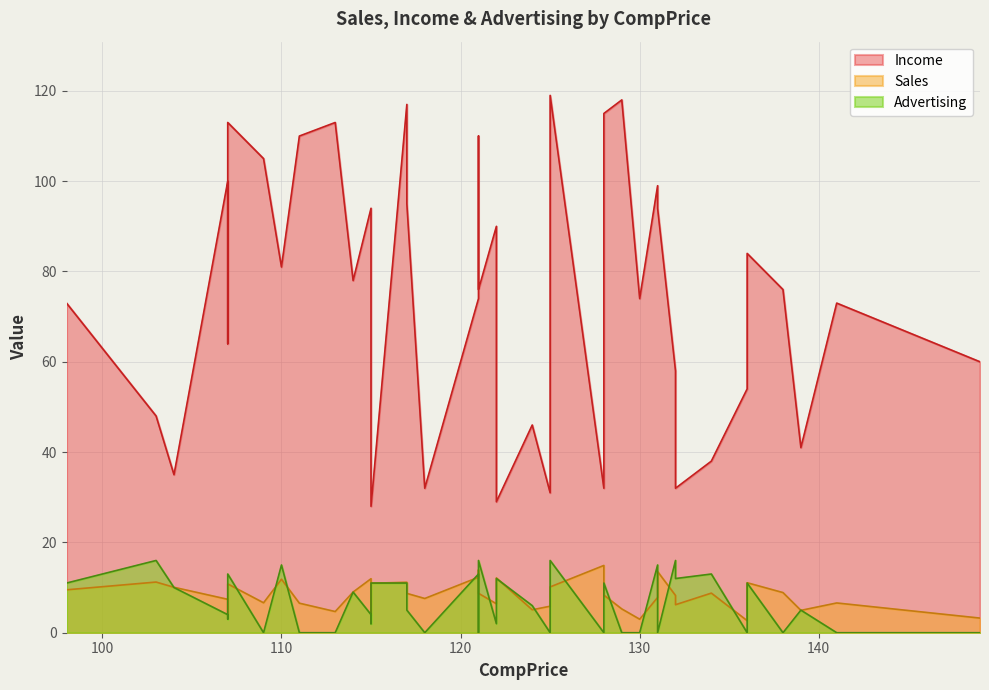

True or false: Sales and Income intersect in this chart.

False